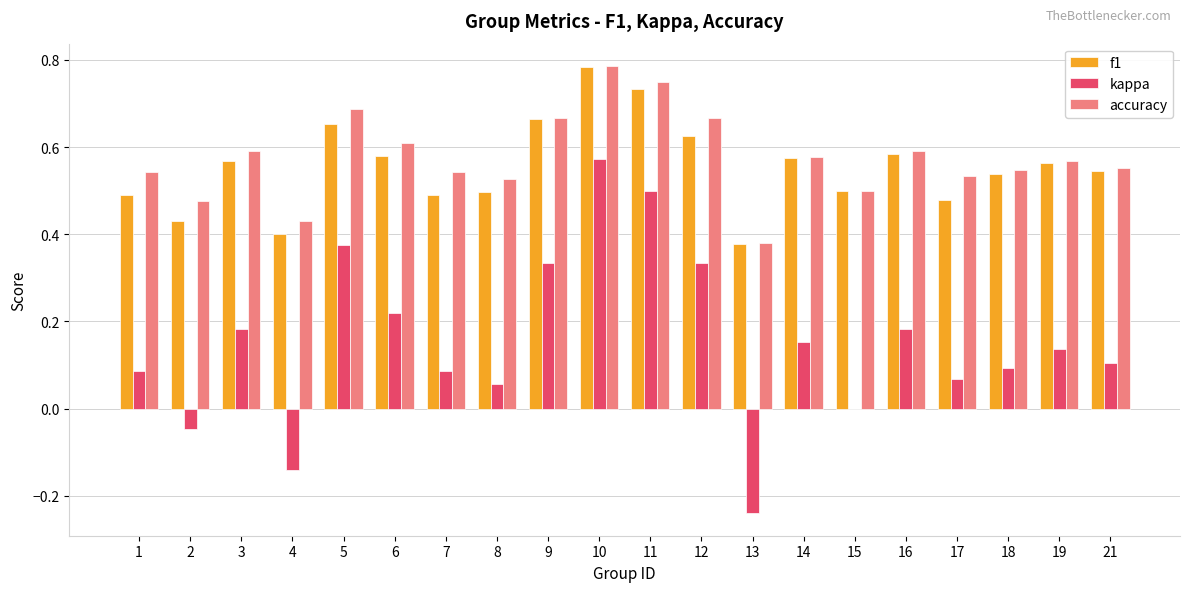

Which label corresponds to the largest value in the chart?

10